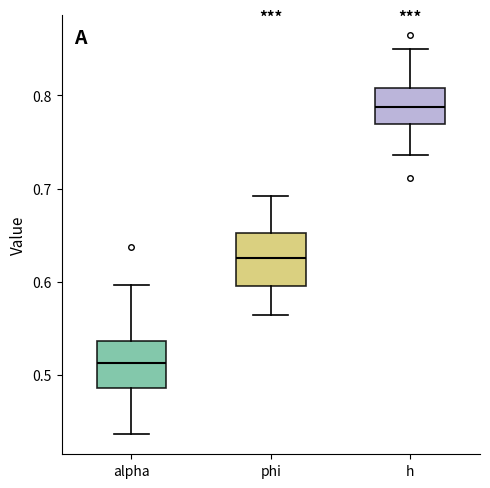

Reading left to right, transcribe this box plot: for each box, give where its median line is, the range the box spans, and where its two whiskers end, as read against the y-axis. The values are not printed on the chart, so give them approximately, as read against the axis.

alpha: median 0.51, box 0.49 to 0.54, whiskers 0.44 to 0.60
phi: median 0.63, box 0.60 to 0.65, whiskers 0.56 to 0.69
h: median 0.79, box 0.77 to 0.81, whiskers 0.74 to 0.85